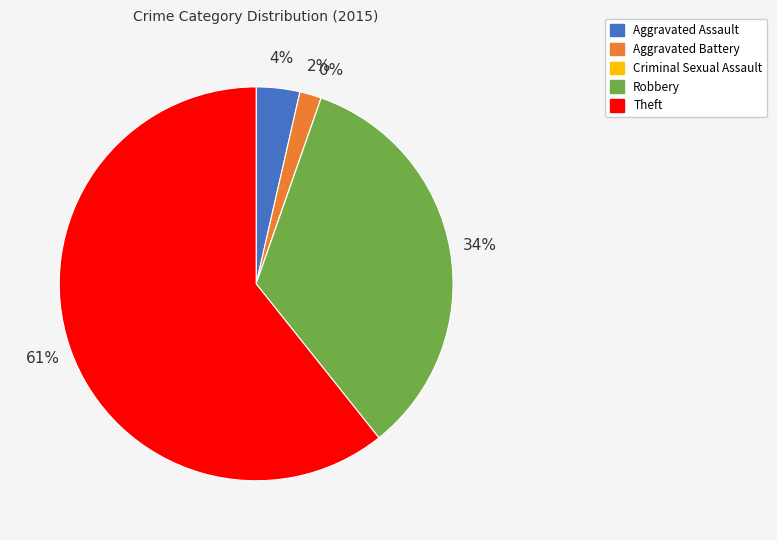

Which category accounts for the majority?

Theft